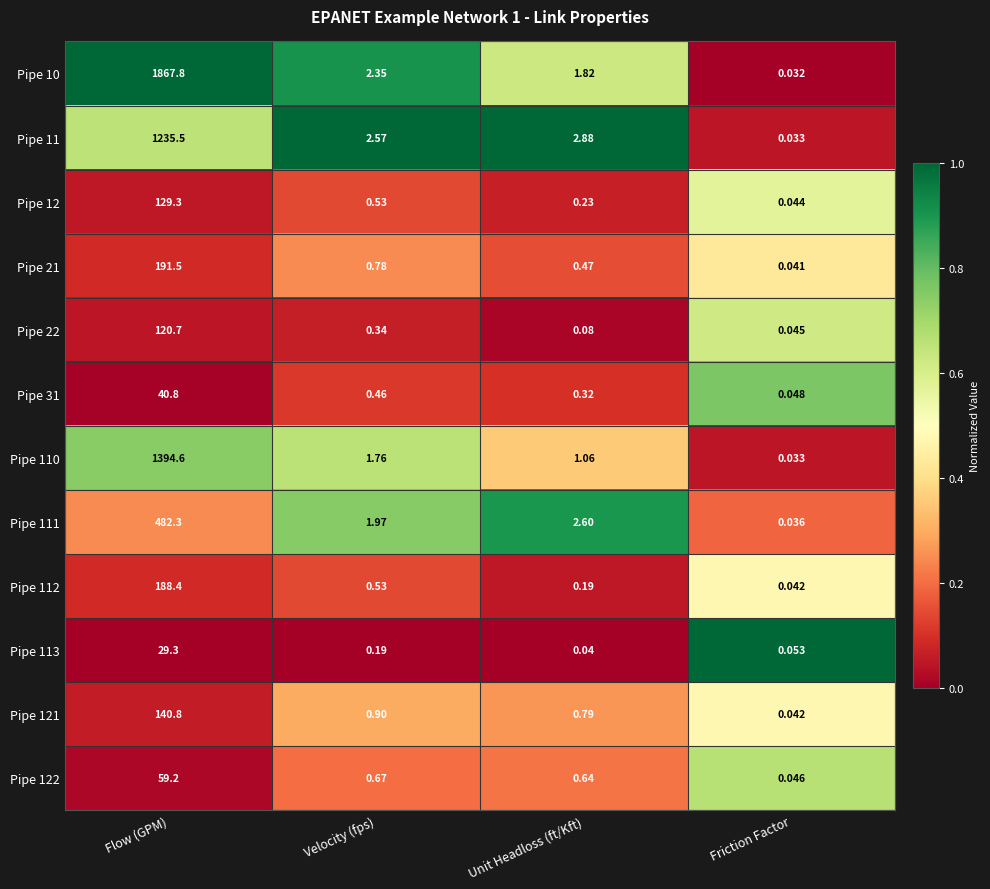

At which category does the chart reach its minimum across all series?

Friction Factor